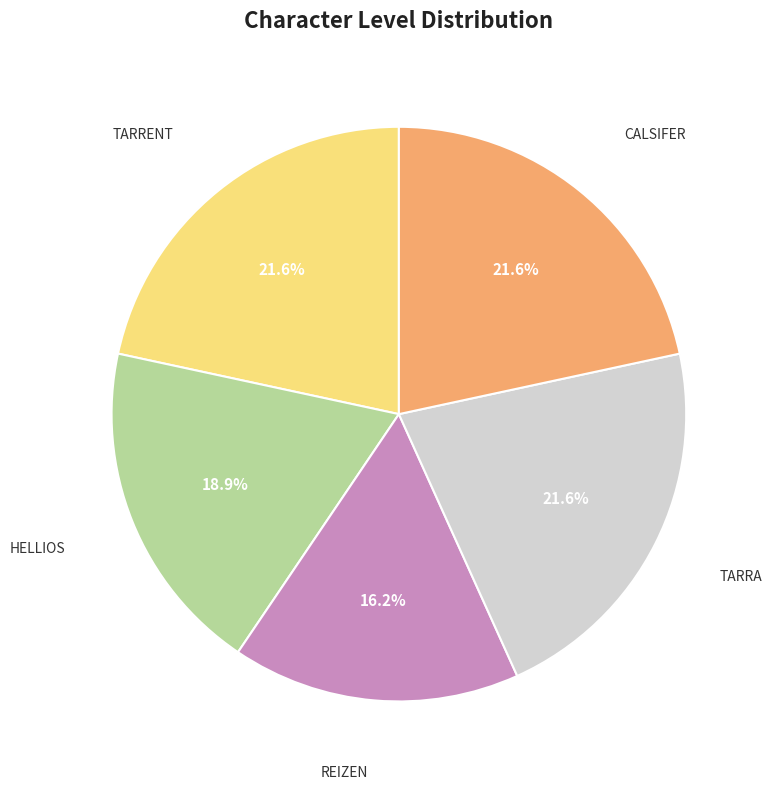

Is there a majority slice in this chart?

No